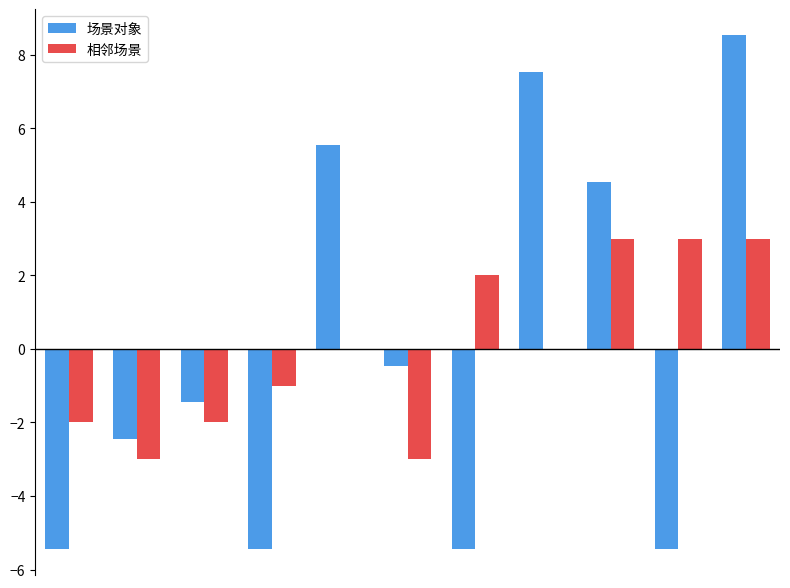

Does the chart contain stacked bars?

No